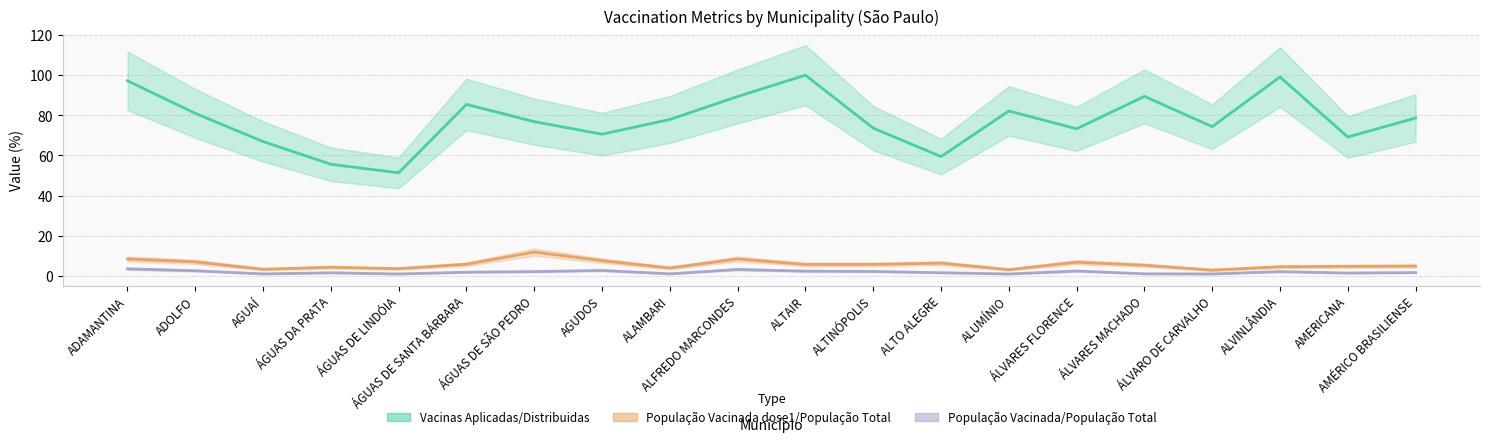

True or false: População Vacinada/População Total and Vacinas Aplicadas/Distribuidas cross at least once.

False